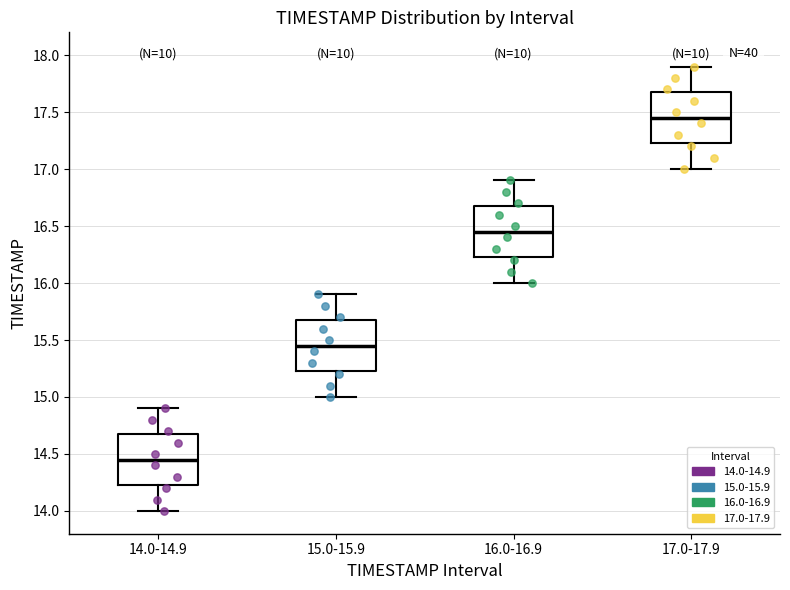

Which box's median line is the lowest?

14.0-14.9